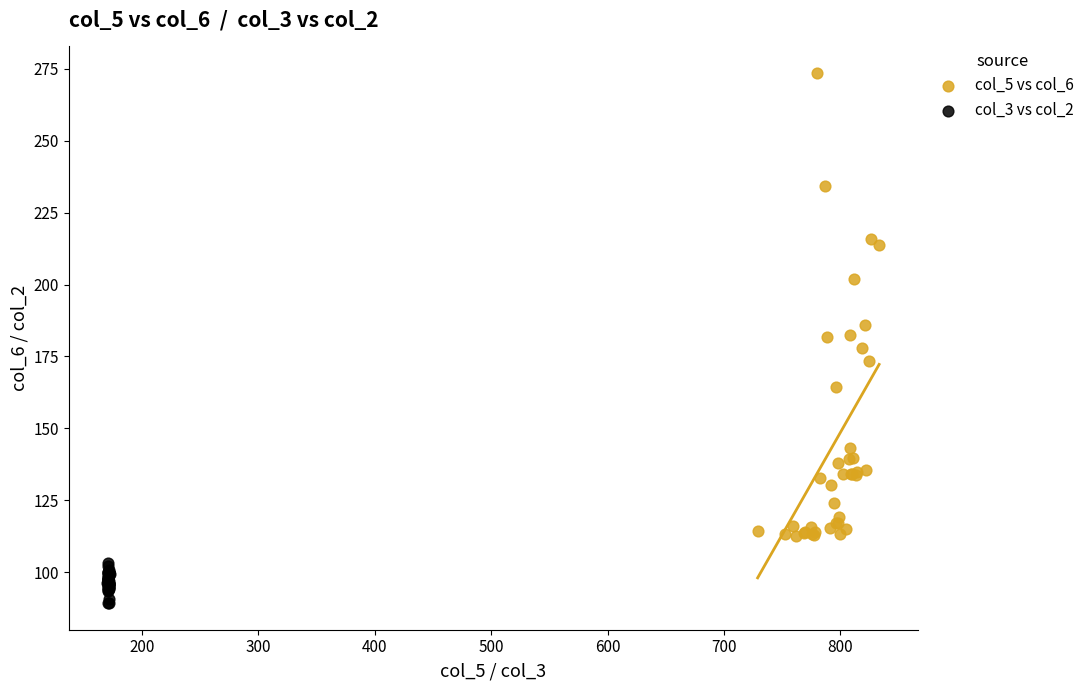

Which series has the widest spread of Y values?

col_5 vs col_6